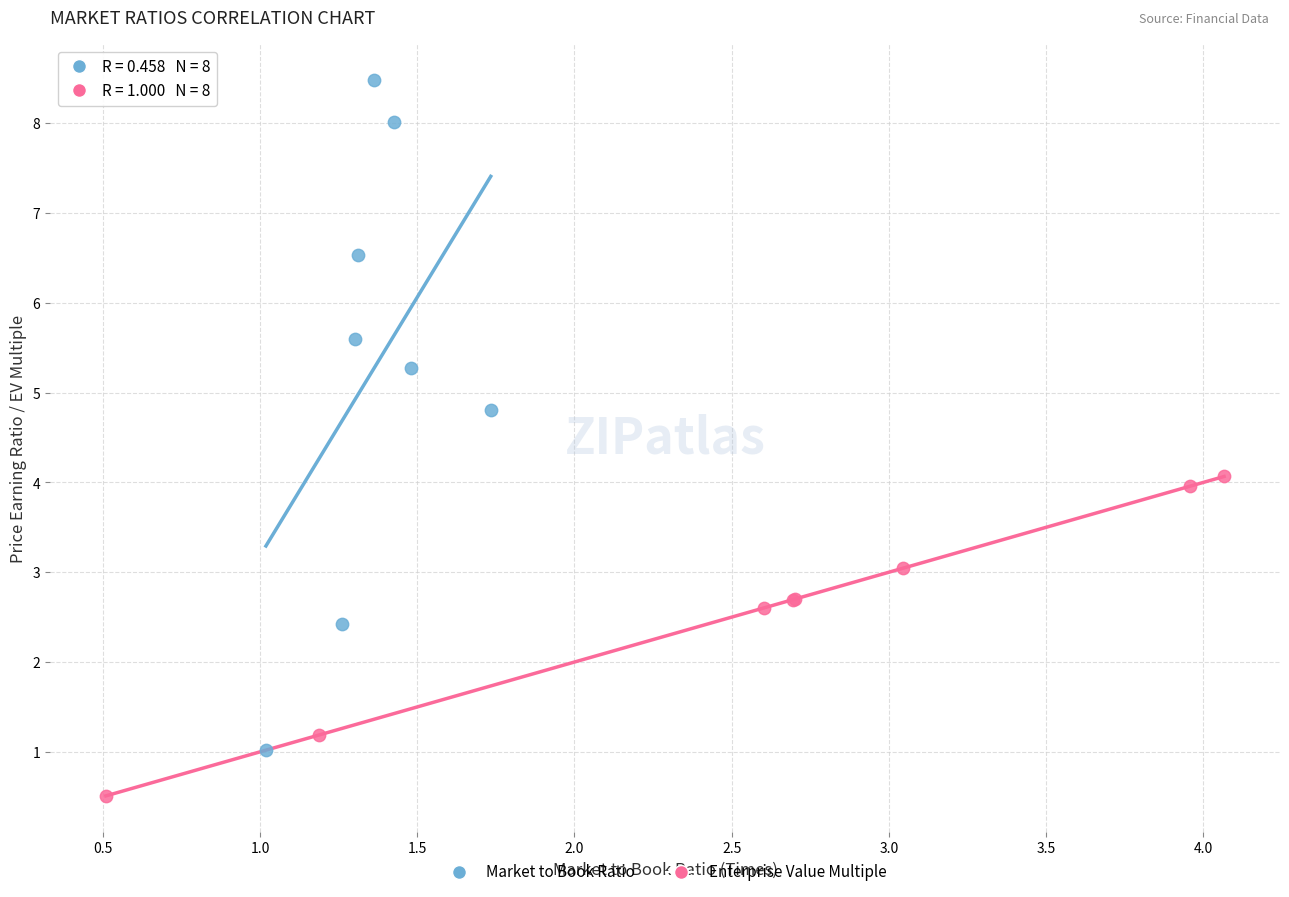

Which series has the widest spread of Y values?

Market to Book Ratio